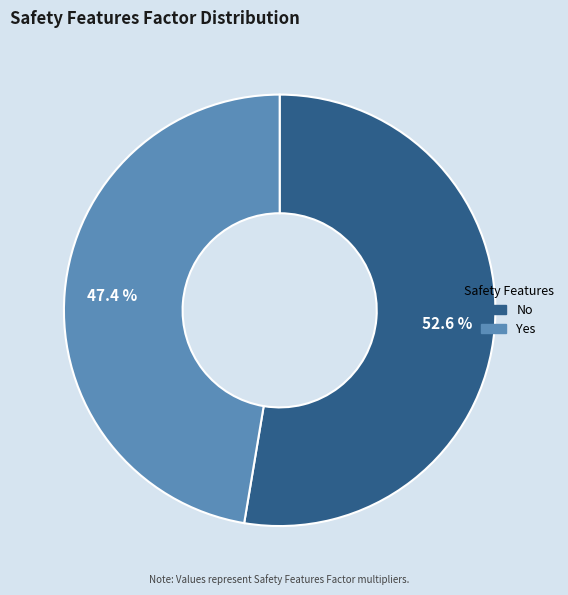

Is there any slice that represents more than half of the pie?

Yes